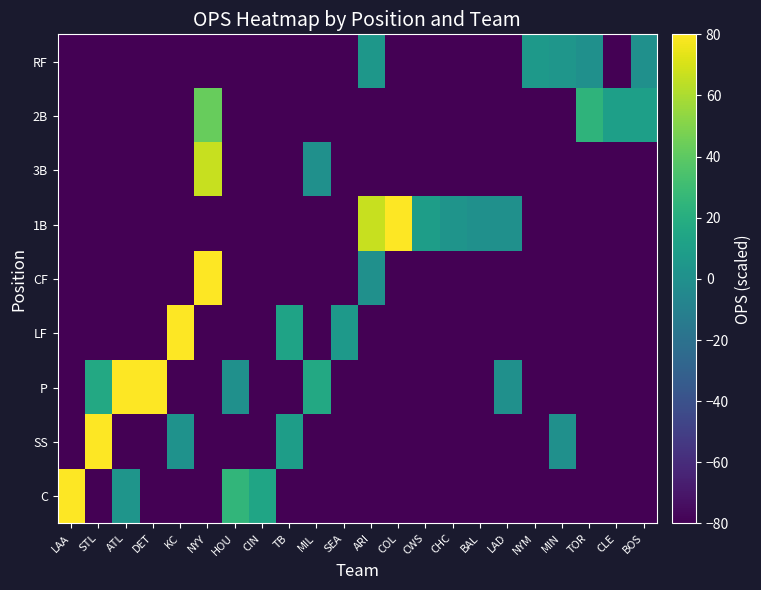

What is the sum of the LF values at NYM and CHC?

-160.0